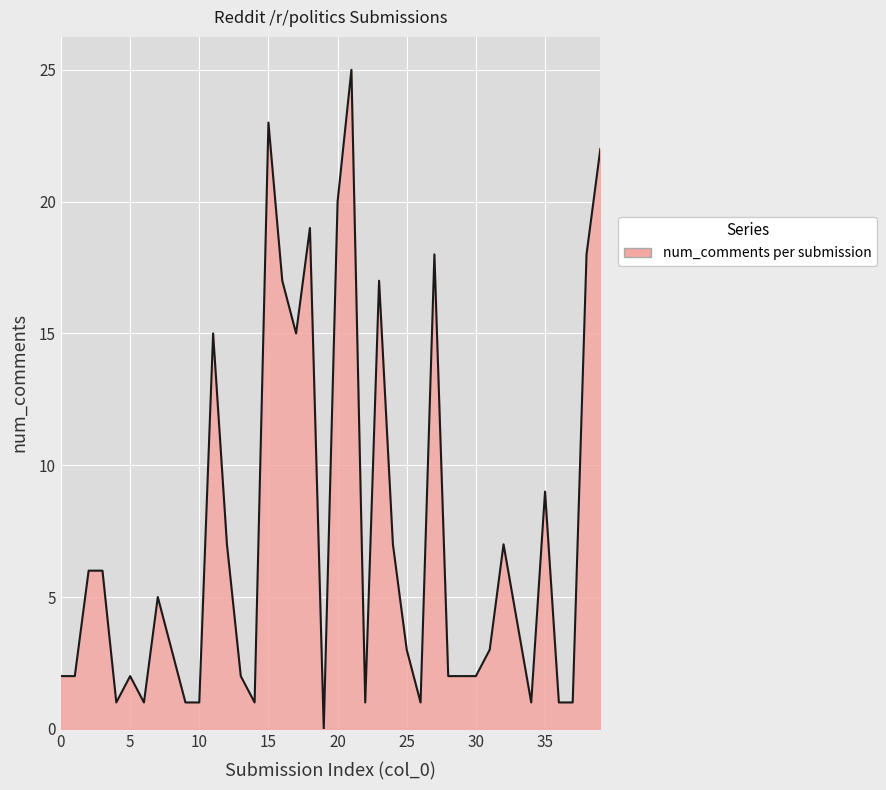

Does the chart have visible grid lines?

Yes